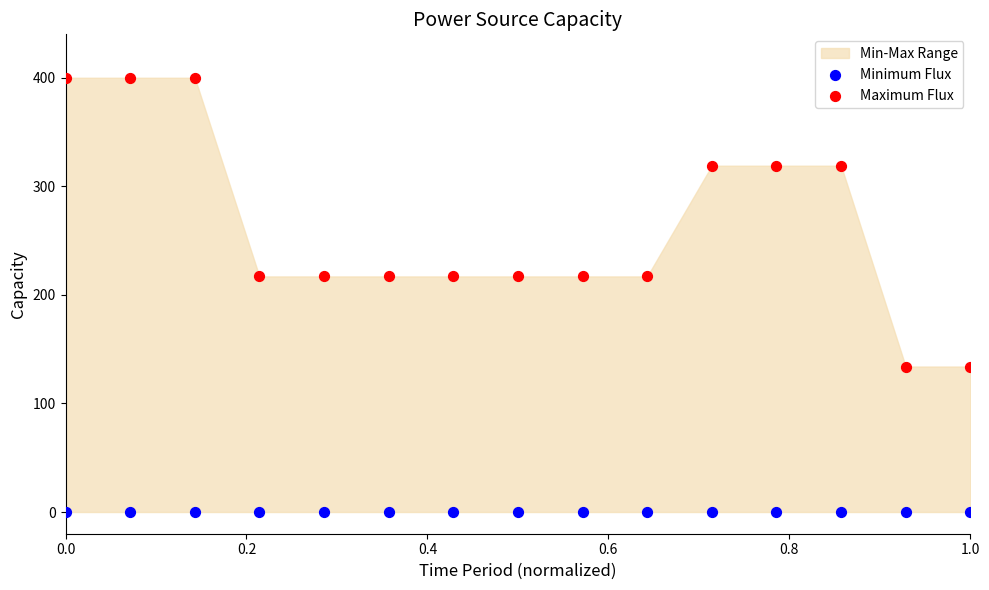

Which series contains the highest Y value?

Maximum Flux